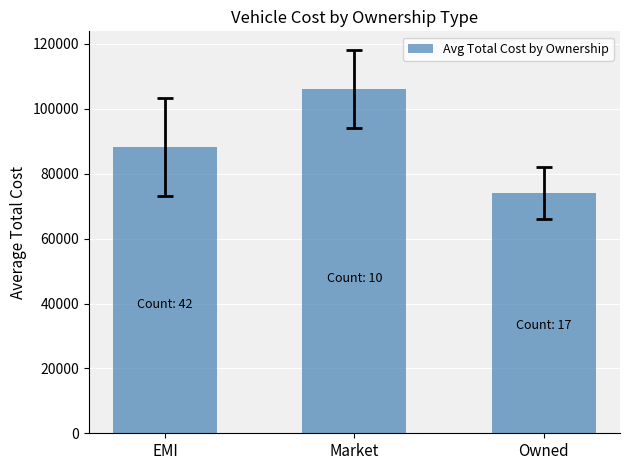

Count the values in the range 74000 to 106000.

3